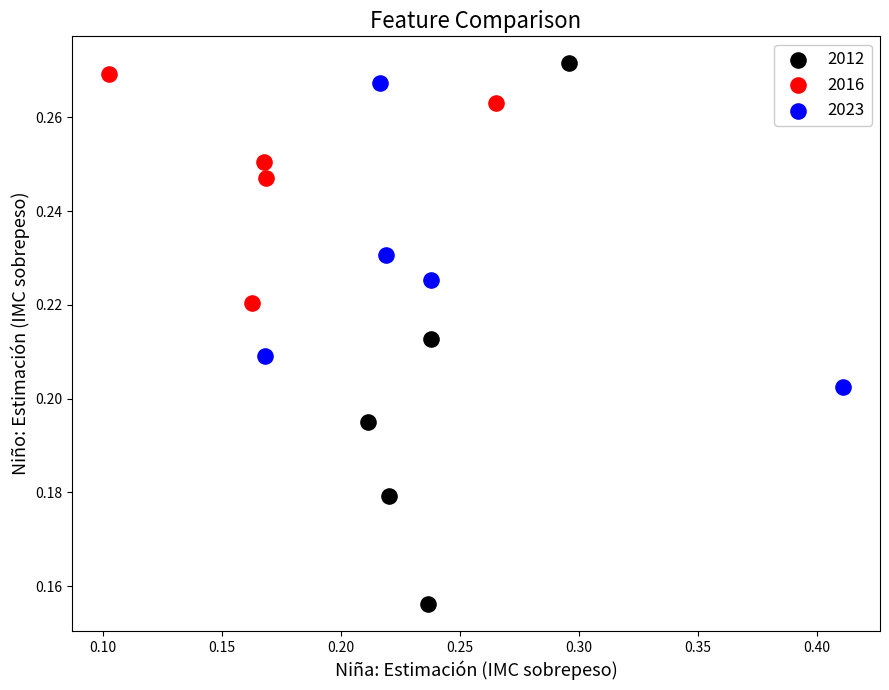

Which series has the widest spread of Y values?

2012